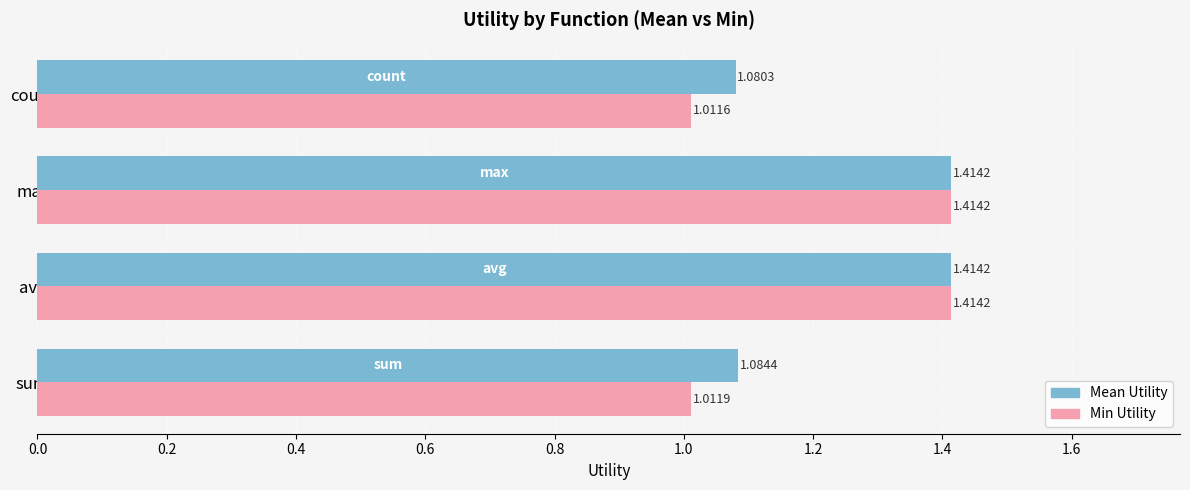

What is the difference between the second highest and second lowest values in the Min Utility series?

0.4